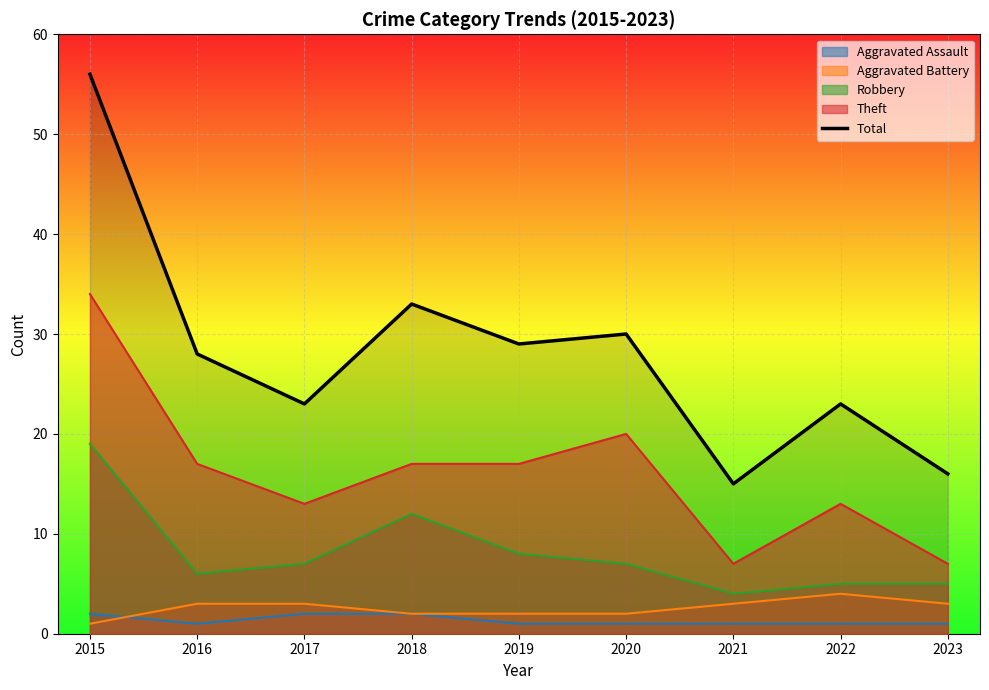

Does the chart display data point markers on the line(s)?

No